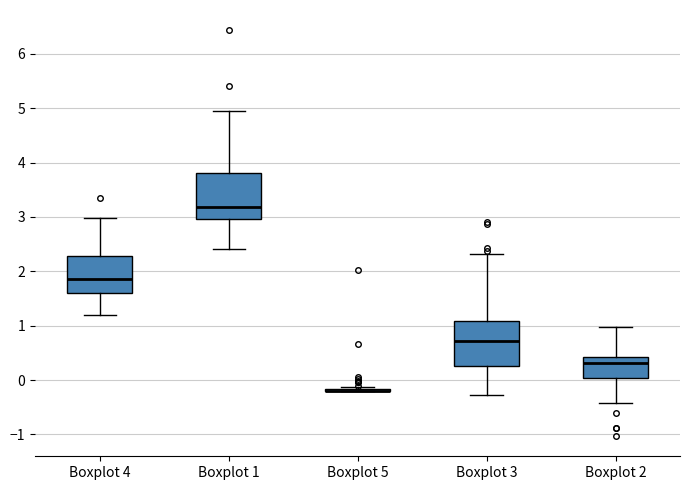

Where is the upper edge of the box for Boxplot 1 on the y-axis? The values are not printed on the chart, so give them approximately, as read against the axis.

3.8